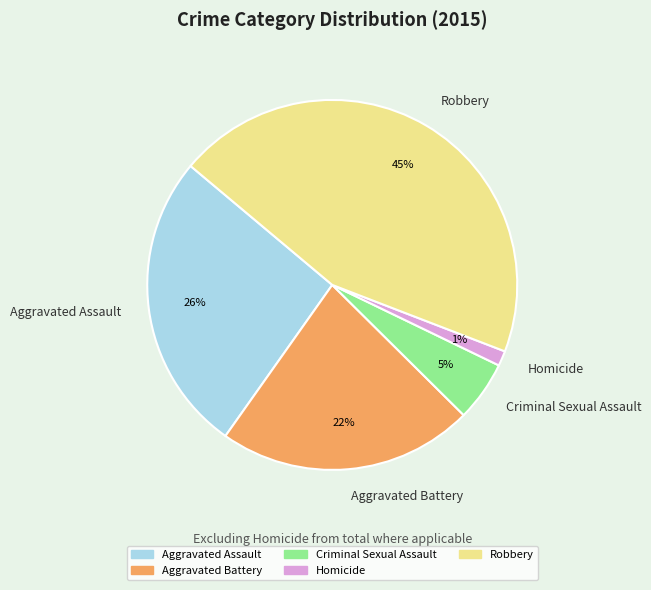

Combined, do Aggravated Battery and Homicide account for over 50%?

No